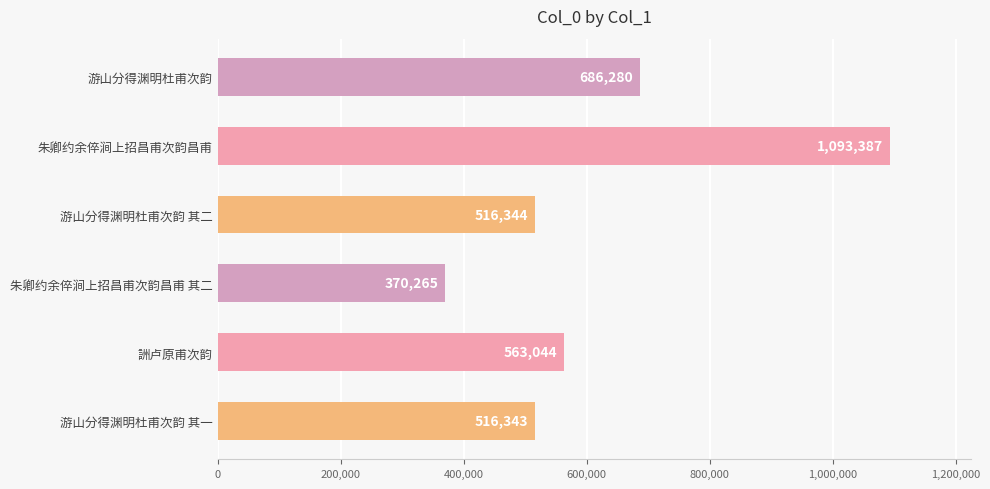

What position from the bottom is 朱卿约余倅涧上招昌甫次韵昌甫 其二?

3